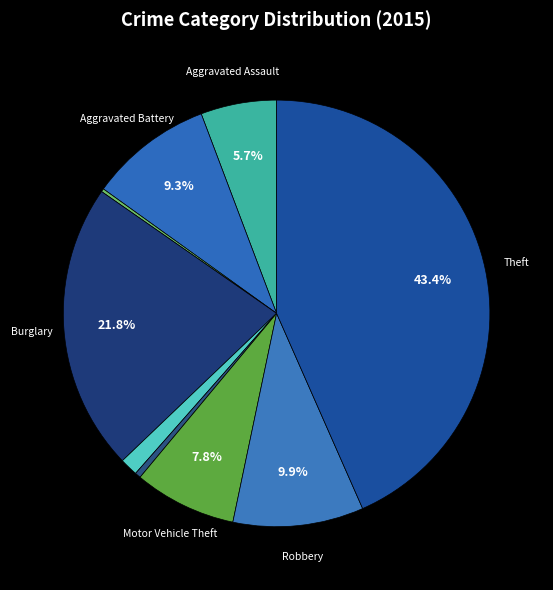

What is the smallest slice in the pie chart?

Arson